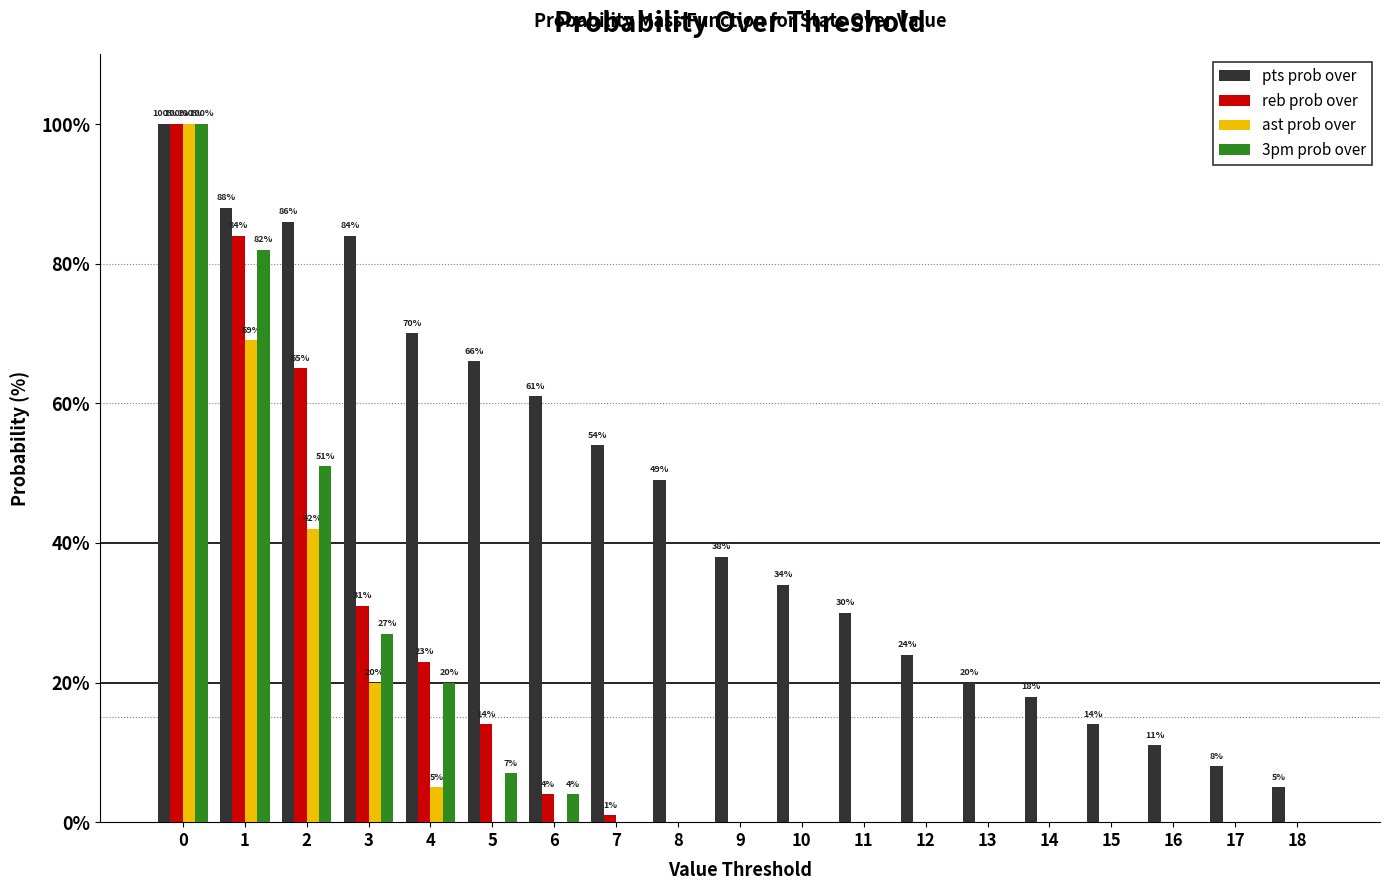

What is the sum of all ast prob over values?

236